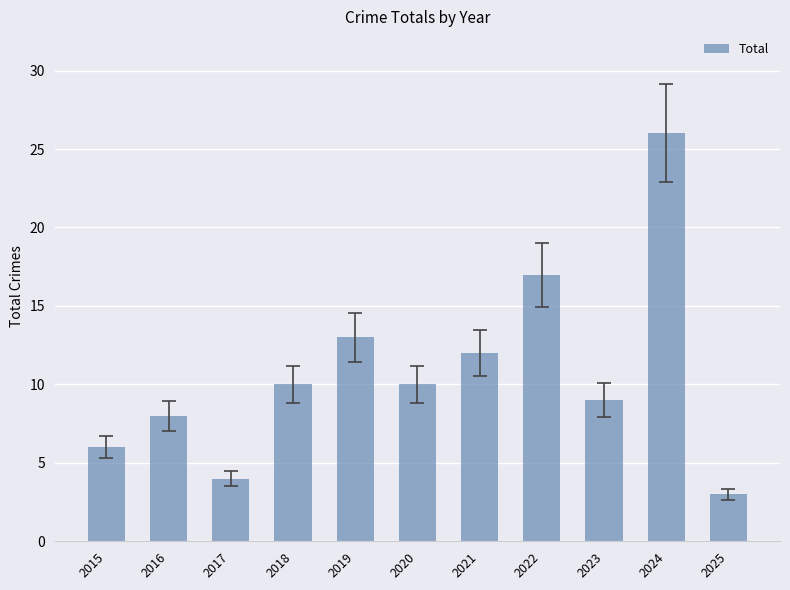

What is the approximate value at 2022?

17